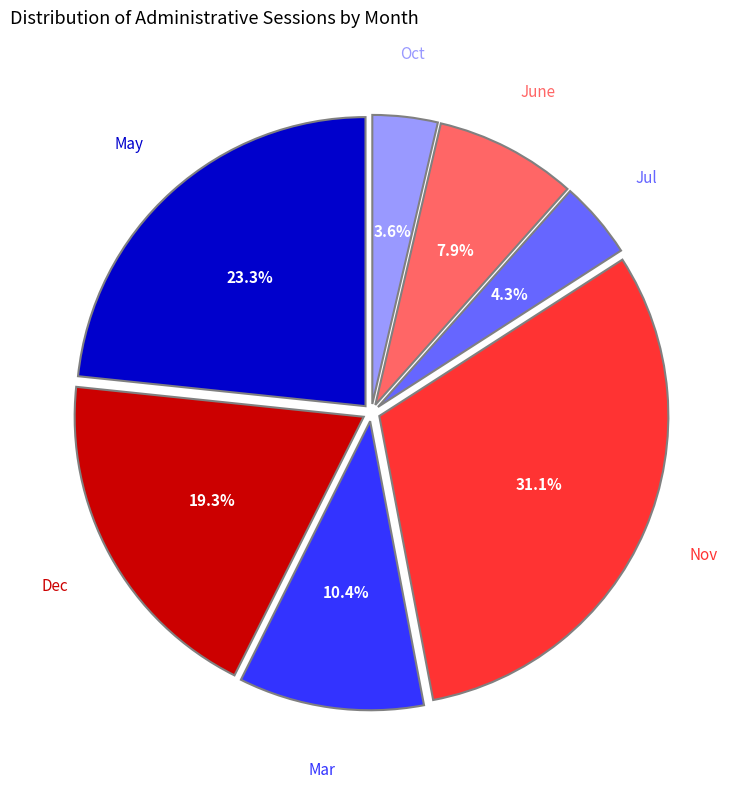

Is there any slice that represents more than half of the pie?

No